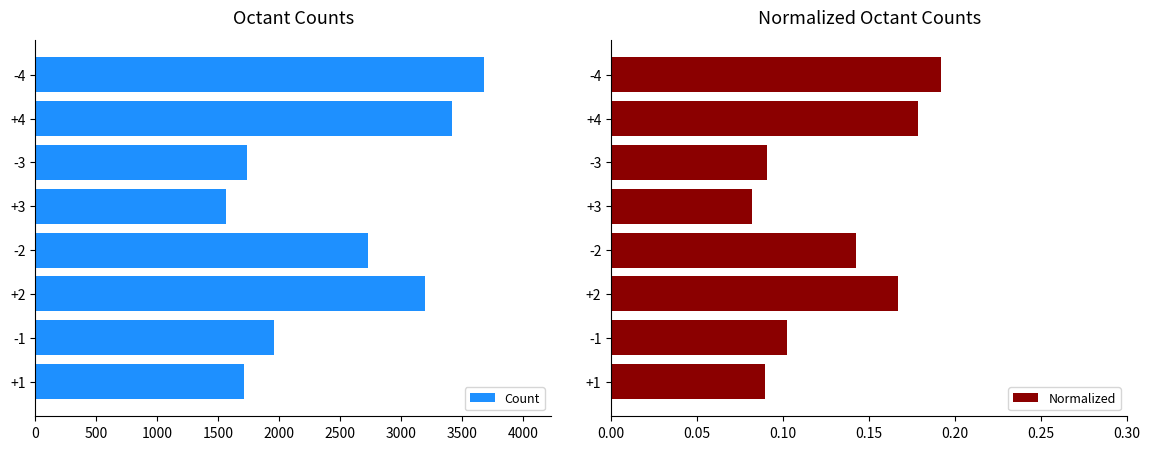

At which label is Normalized closest to 0?

+3